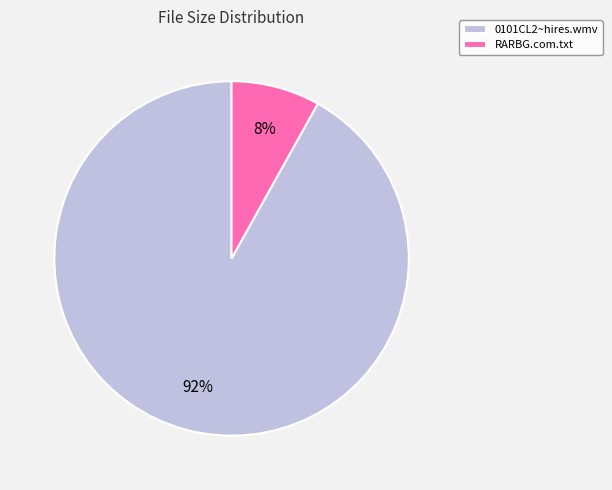

Is RARBG.com.txt the majority of the pie?

No